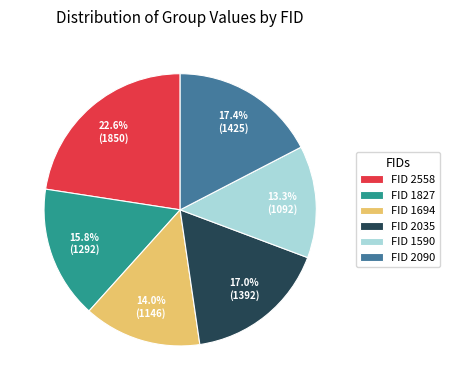

What portion of the pie excludes FID 1590?

86.7%